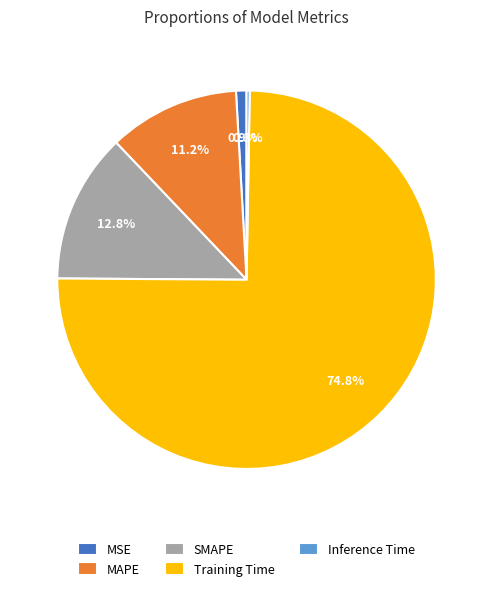

Which slice is the largest?

Training Time